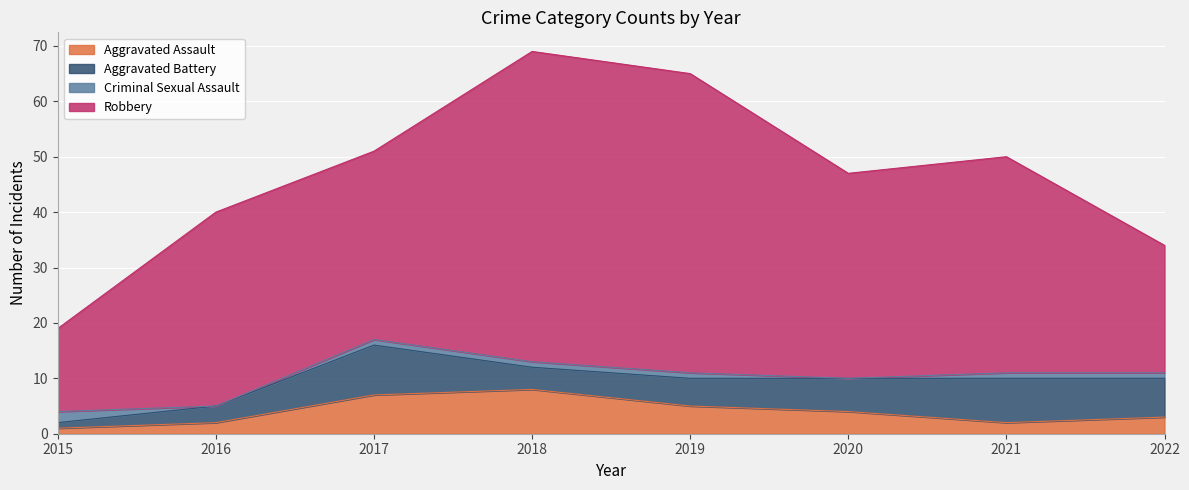

Reading left to right, extract all data points from this chart.

Aggravated Assault: 1	2	7	8	5	4	2	3
Aggravated Battery: 1	3	9	4	5	6	8	7
Criminal Sexual Assault: 2	0	1	1	1	0	1	1
Robbery: 15	35	34	56	54	37	39	23